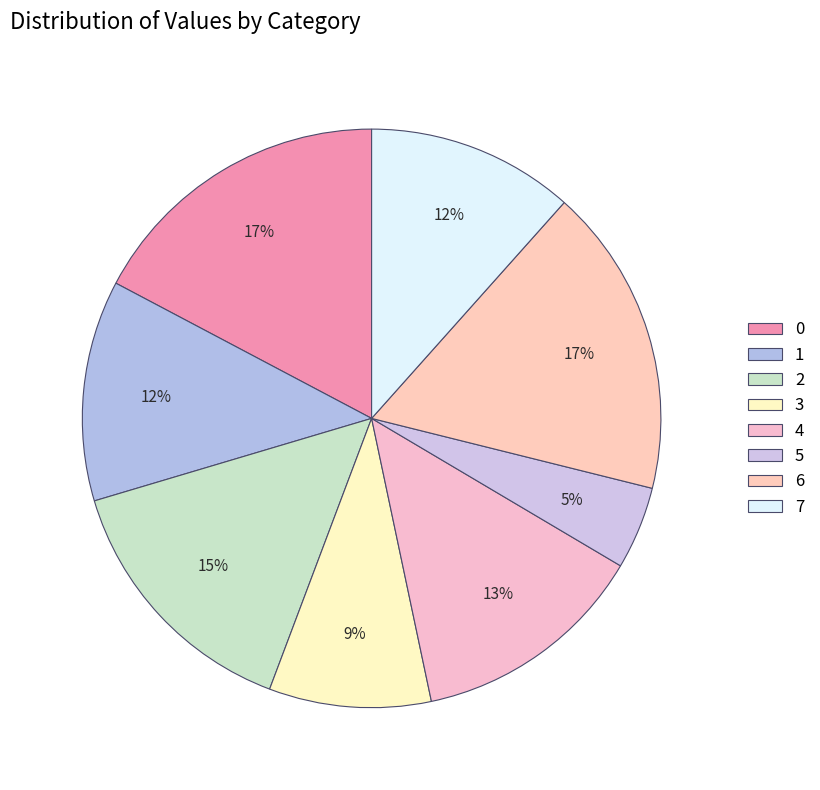

To the nearest percent, what portion does 6 represent?

17%